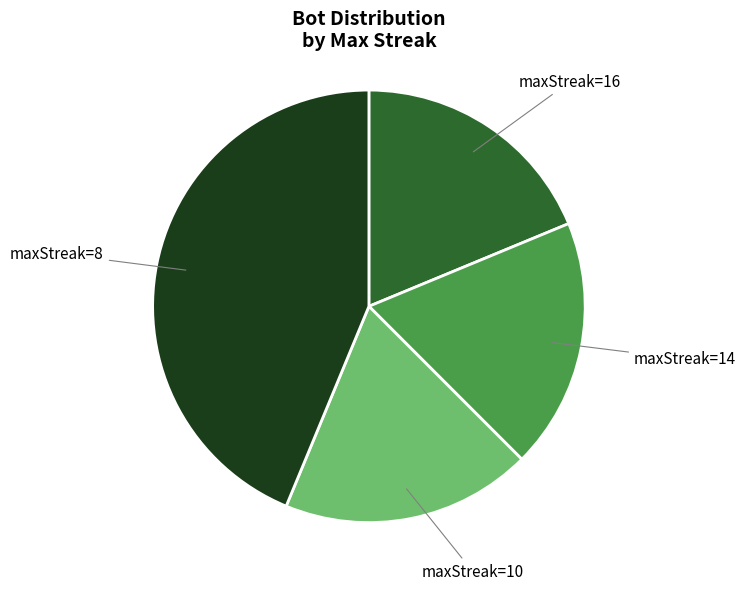

Does any single category account for the majority?

No